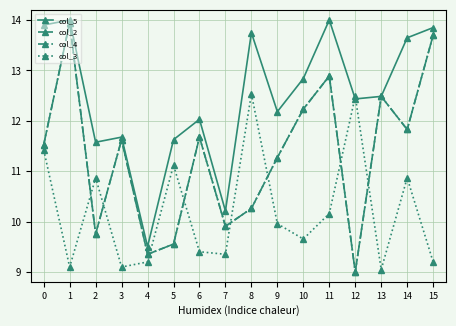

Is the value of col_5 at 10 greater than the value of col_3 at 1?

Yes